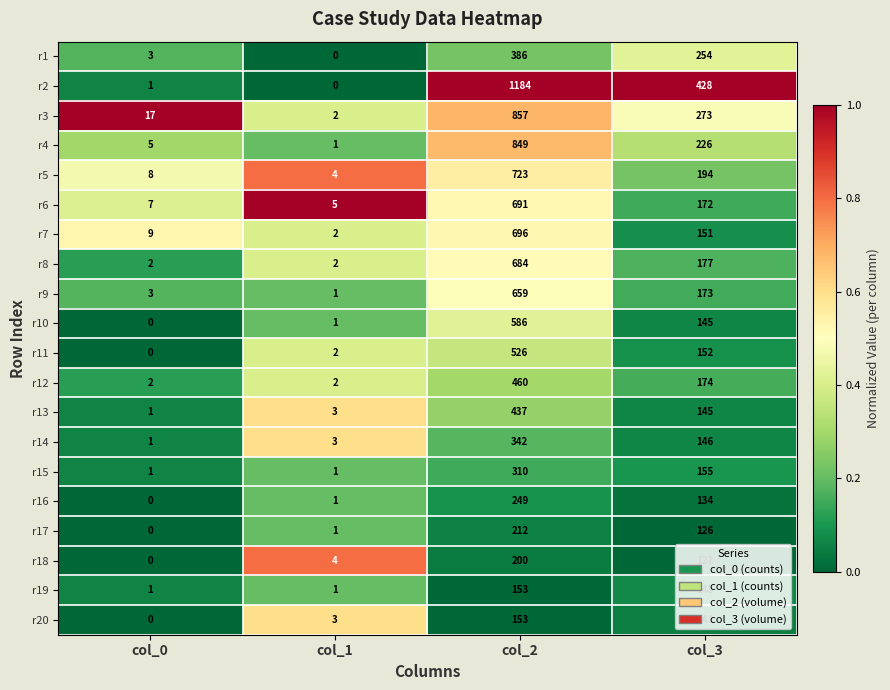

Is the value of r2 at col_1 greater than the value of r18 at col_2?

No